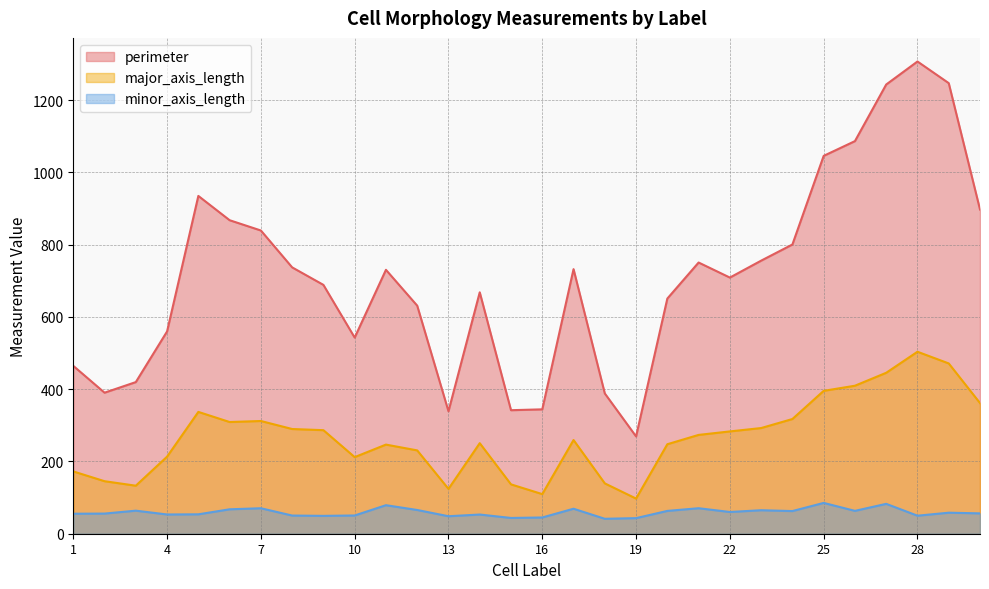

How many lines are shown in the chart?

3